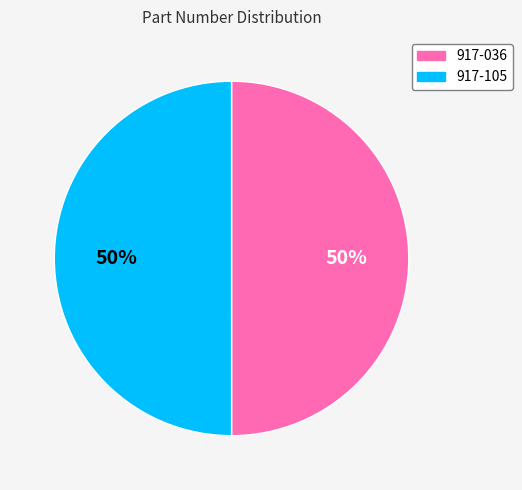

To the nearest percent, what is the combined percentage of 917-036 and 917-105?

100%